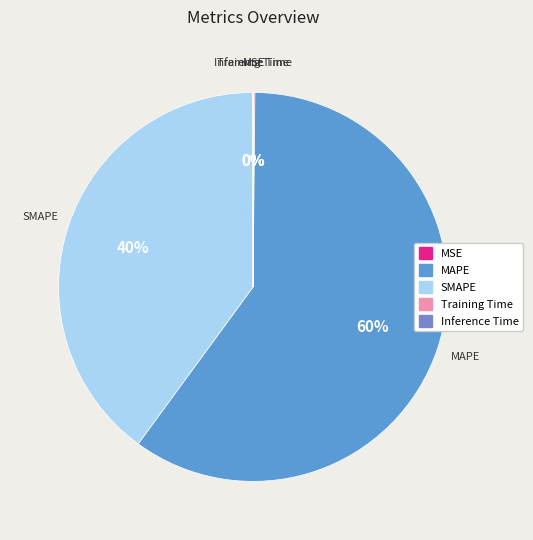

Does MAPE represent more than half of the total?

Yes